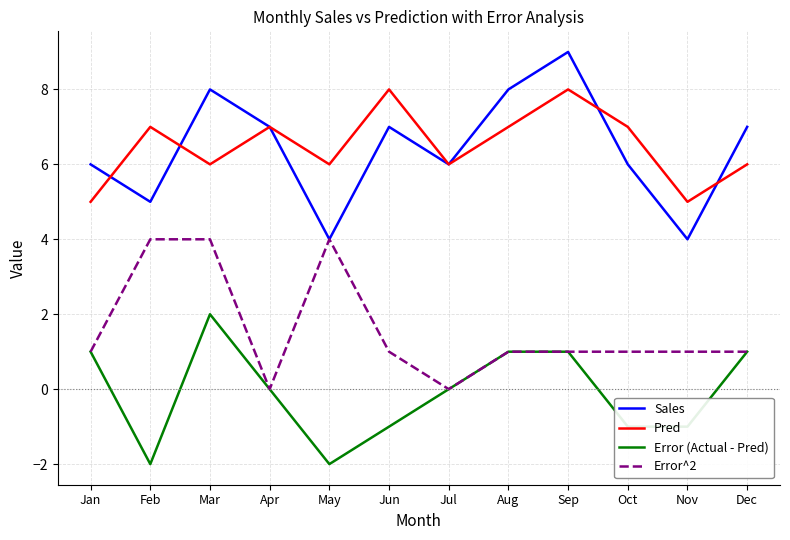

What is the greatest value displayed?

9